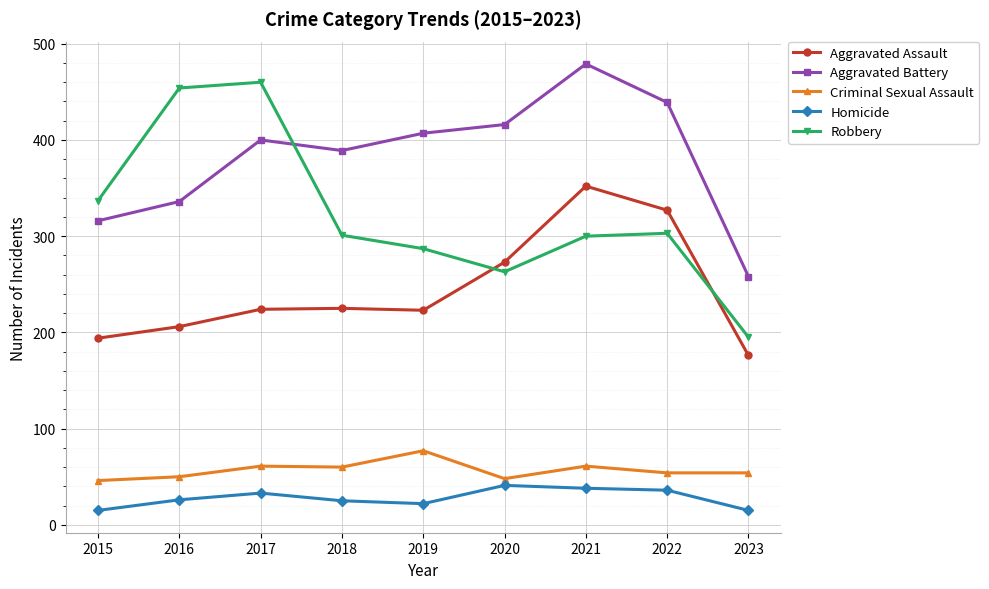

What is the total value across all series at 2016?

1072